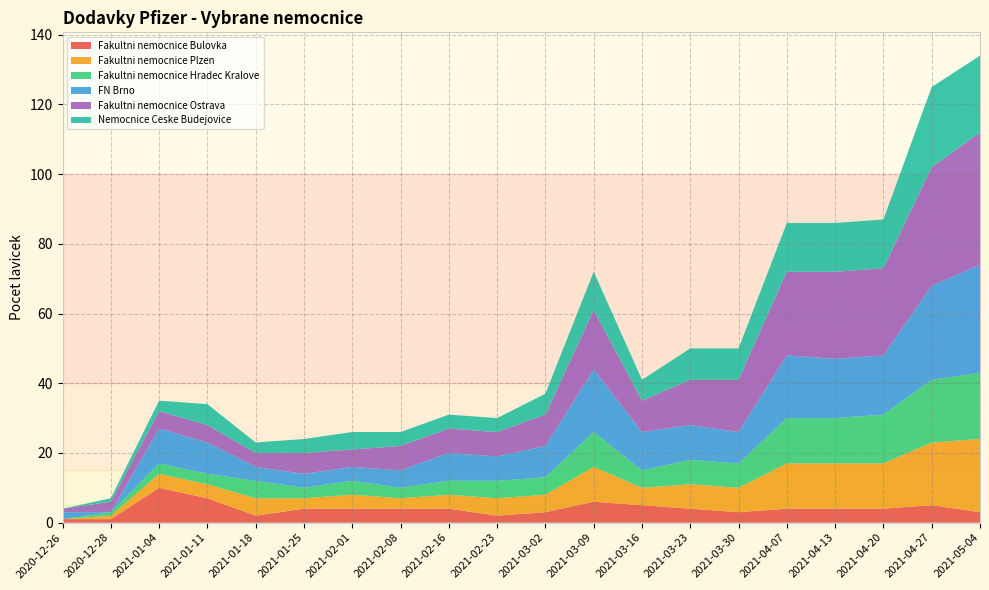

Reading right to left, what are all the values shown in this chart?

Fakultni nemocnice Bulovka: 3	5	4	4	4	3	4	5	6	3	2	4	4	4	4	2	7	10	1	1
Fakultni nemocnice Plzen: 21	18	13	13	13	7	7	5	10	5	5	4	3	4	3	5	4	4	1	0
Fakultni nemocnice Hradec Kralove: 19	18	14	13	13	7	7	5	10	5	5	4	3	4	3	5	3	3	1	0
FN Brno: 31	27	17	17	18	9	10	11	18	9	7	8	5	4	4	4	9	10	0	2
Fakultni nemocnice Ostrava: 38	34	25	25	24	15	13	9	17	9	7	7	7	5	6	4	5	5	3	1
Nemocnice Ceske Budejovice: 22	23	14	14	14	9	9	6	11	6	4	4	4	5	4	3	6	3	1	0